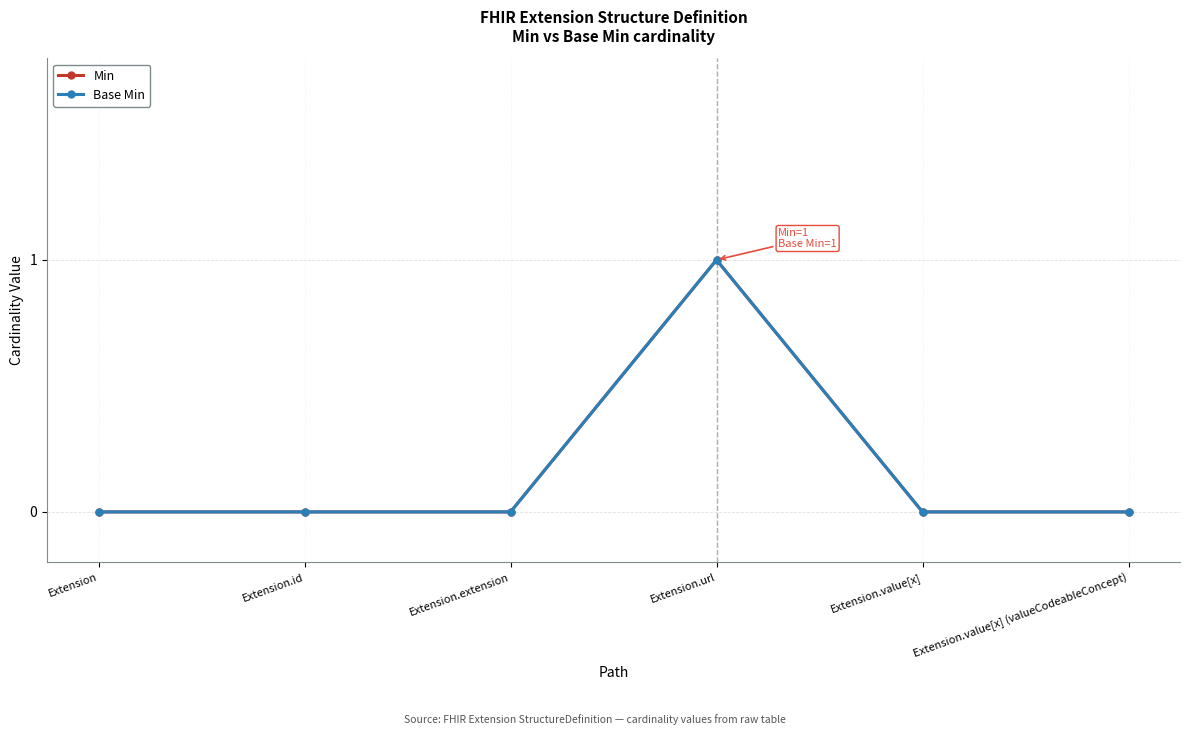

Reading left to right, transcribe all the data shown in this chart.

Min: 0	0	0	1	0	0
Base Min: 0	0	0	1	0	0